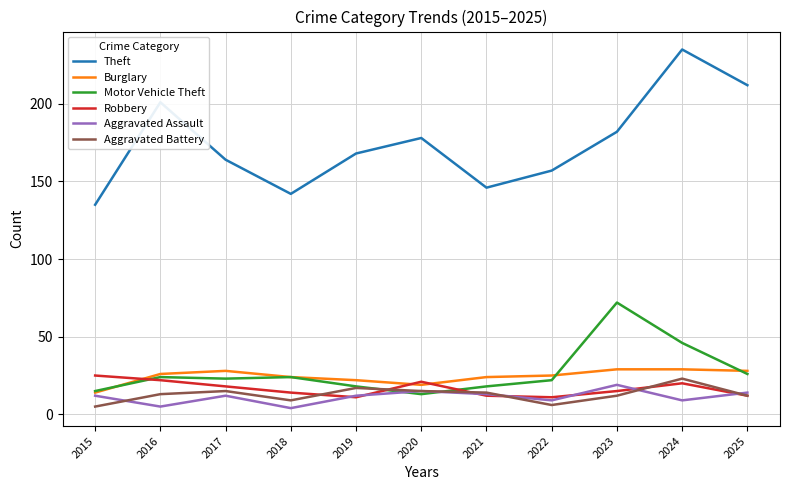

What is the average value of the Motor Vehicle Theft series?

27